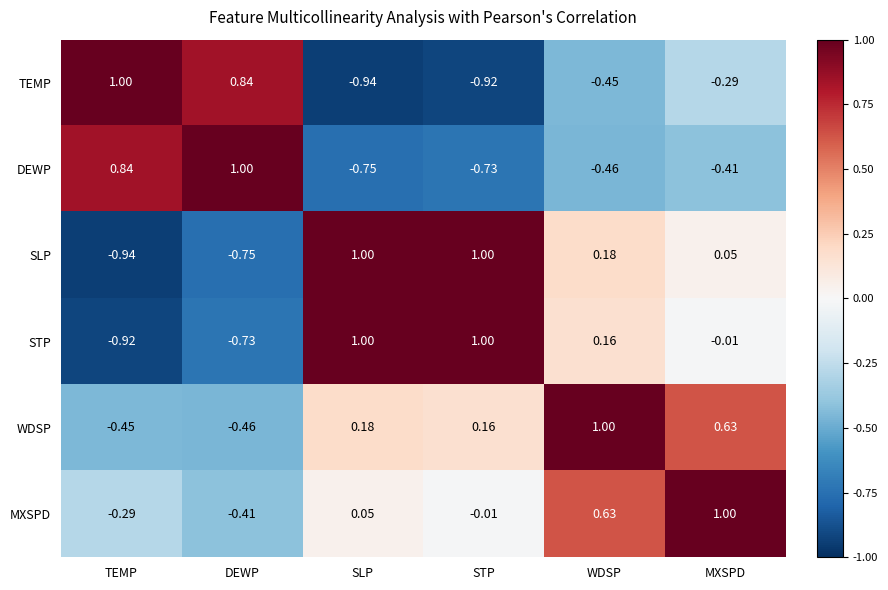

At which label is TEMP closest to 0?

MXSPD